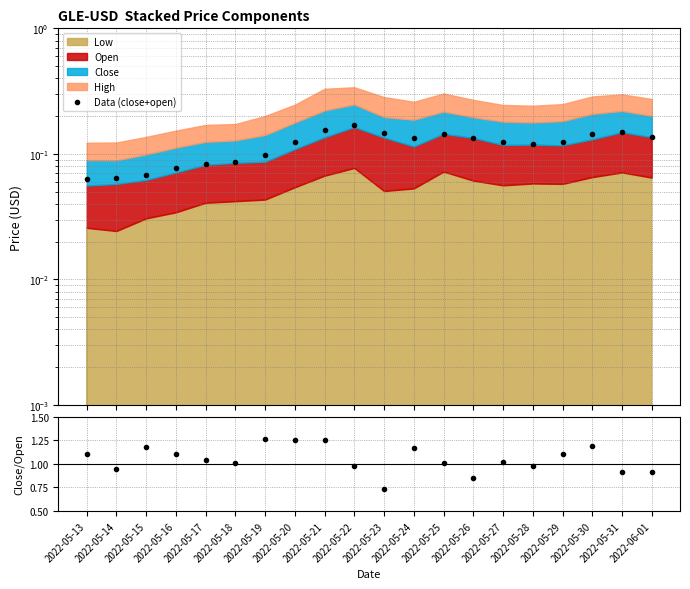

At which label is Close/Open closest to 0?

2022-05-23